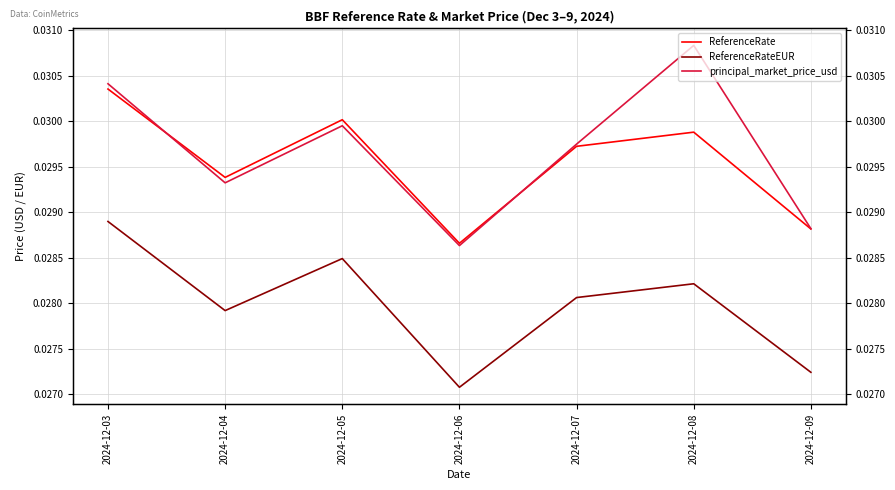

At which category is the sum across all series the highest?

2024-12-03